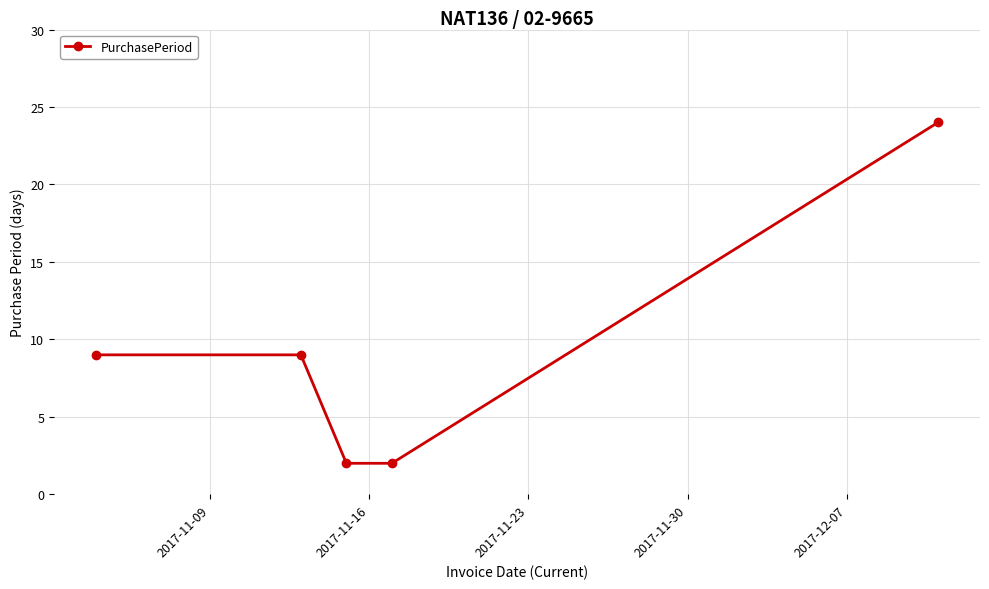

True or false: there are more than 2 points higher than both neighbors.

False